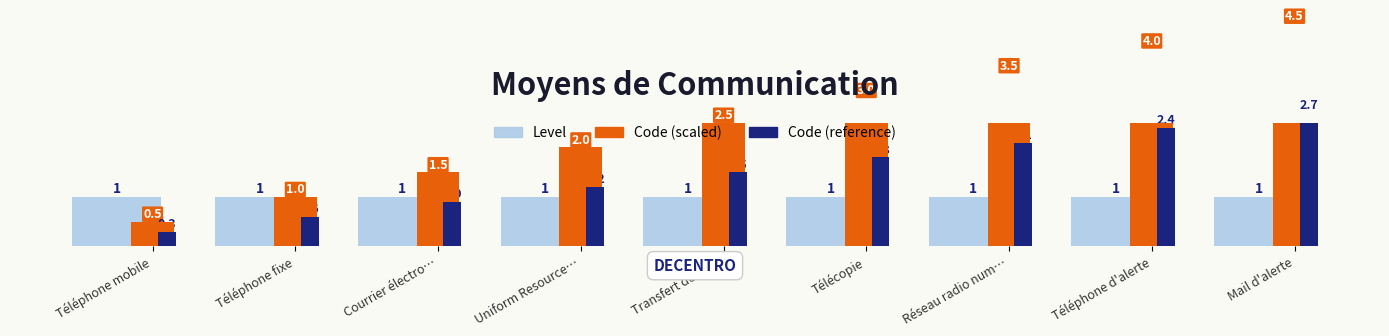

What is the spread (max minus min) of values at Transfert de fic…?

1.5